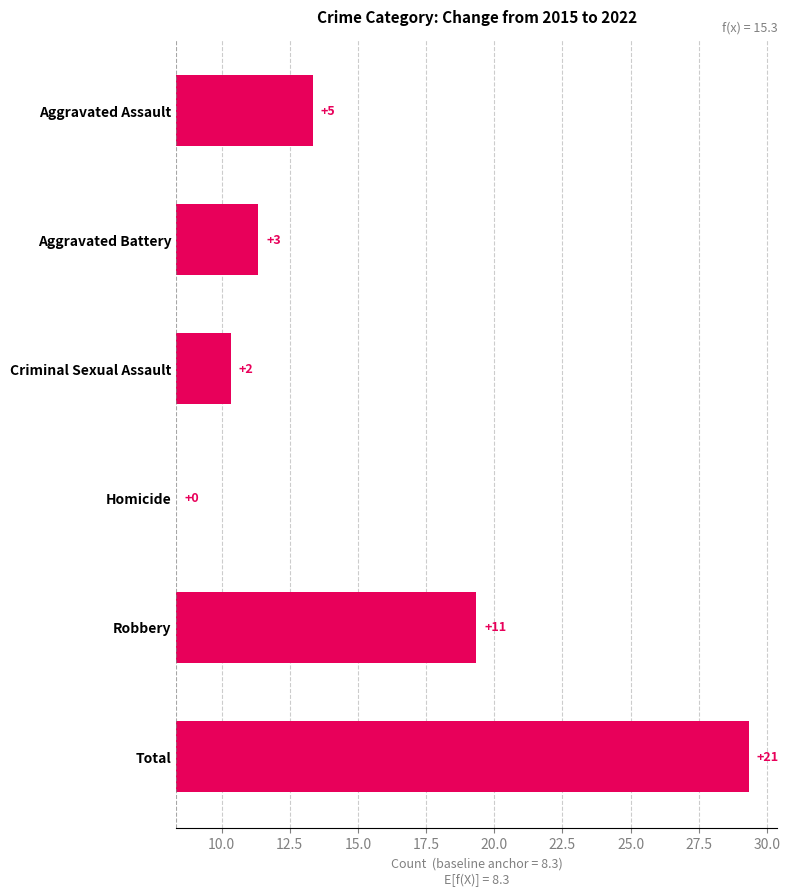

What is the average value?

7.0